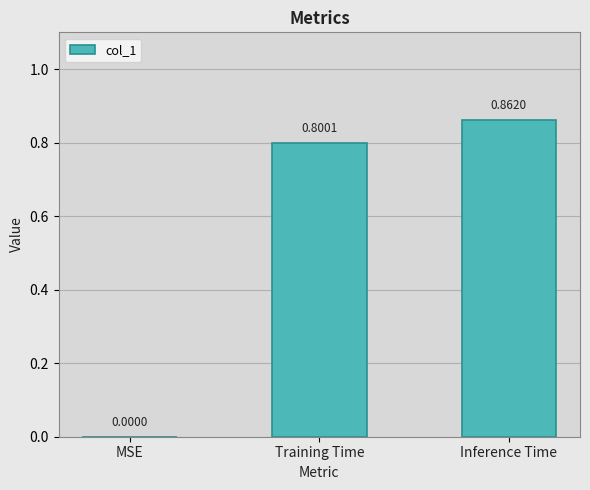

Where is the data nearest to the value 0?

MSE